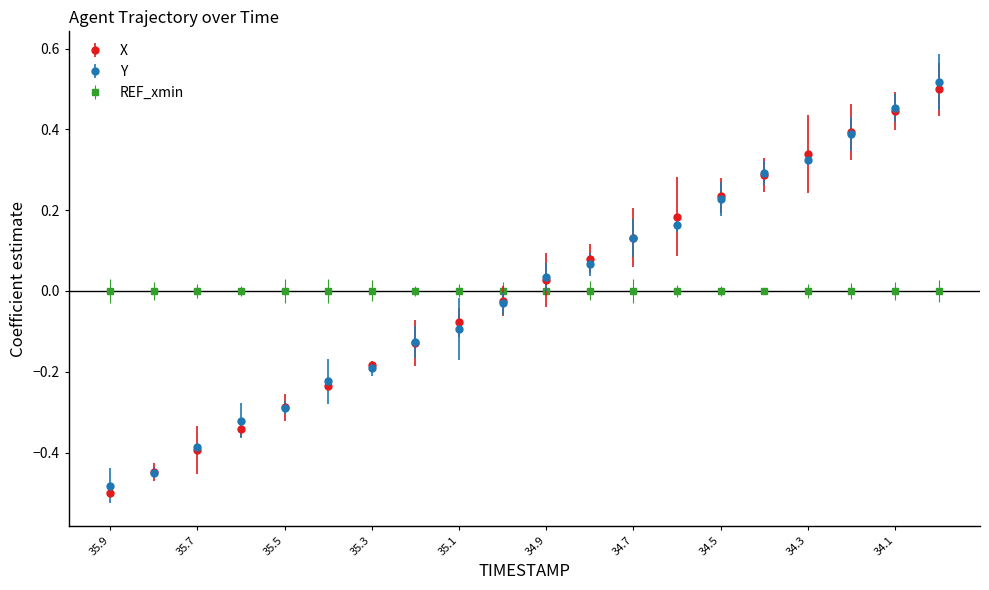

After their last crossing, which series has the higher values: X or REF_xmin?

X